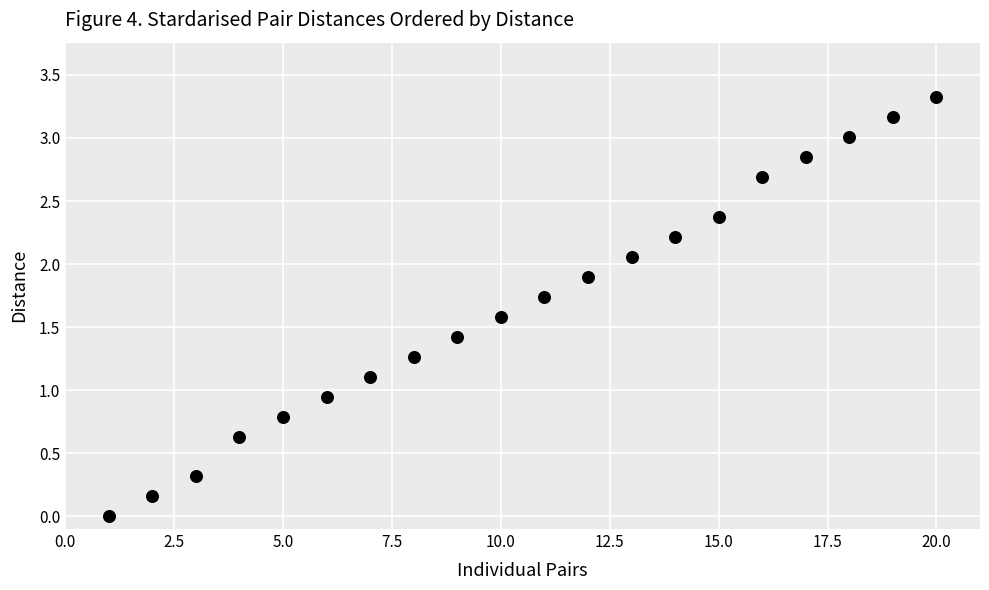

What is the range of X values (max minus min)?

19.0